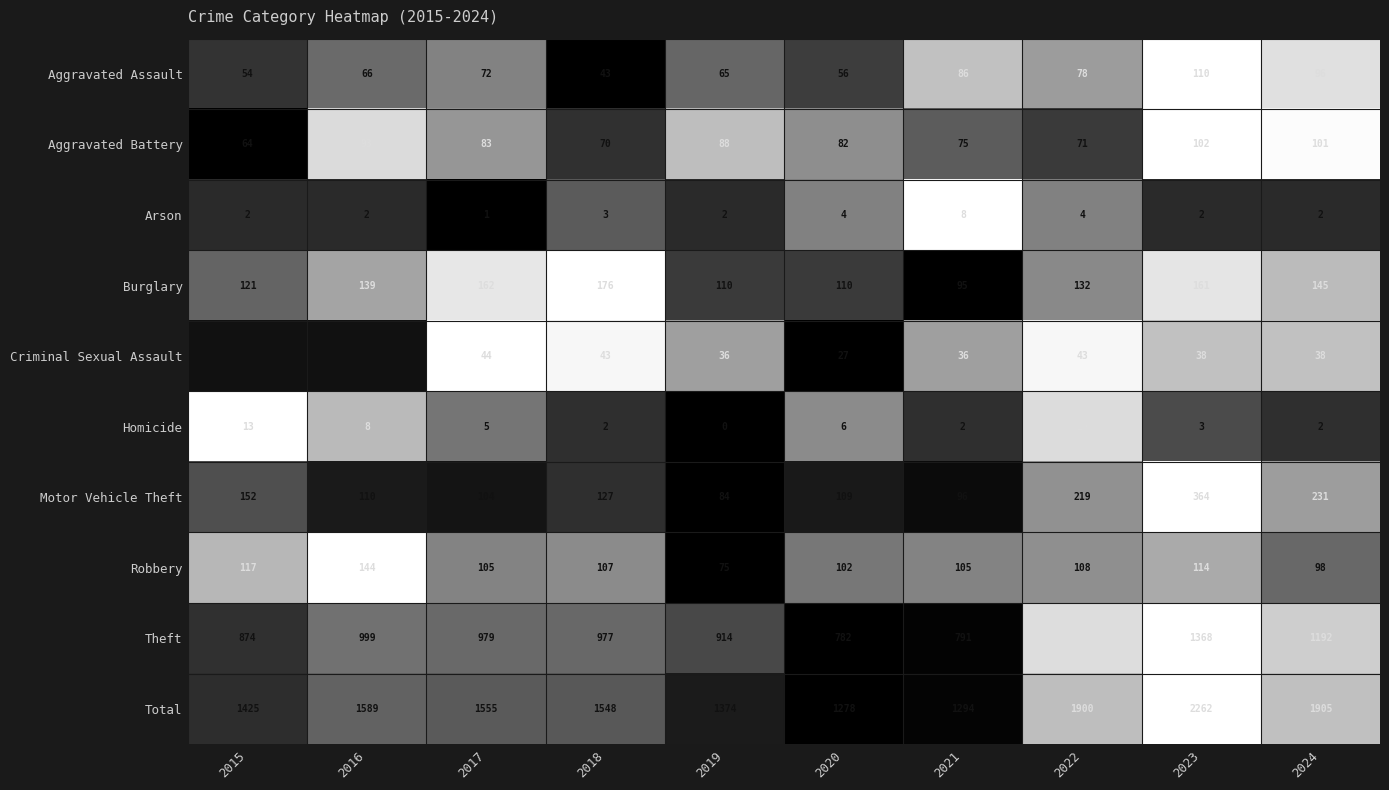

The value of Criminal Sexual Assault at 2024 is 38. True or false?

True